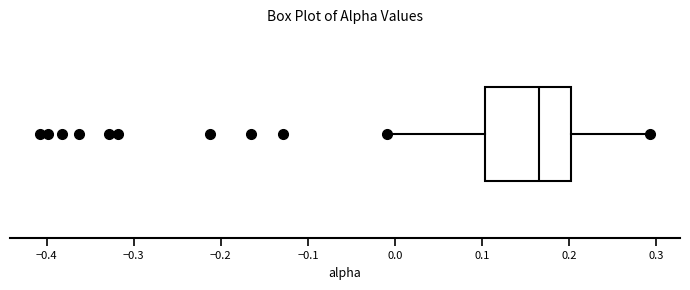

Where does the left whisker of the box end on the x-axis? The values are not printed on the chart, so give them approximately, as read against the axis.

-0.01